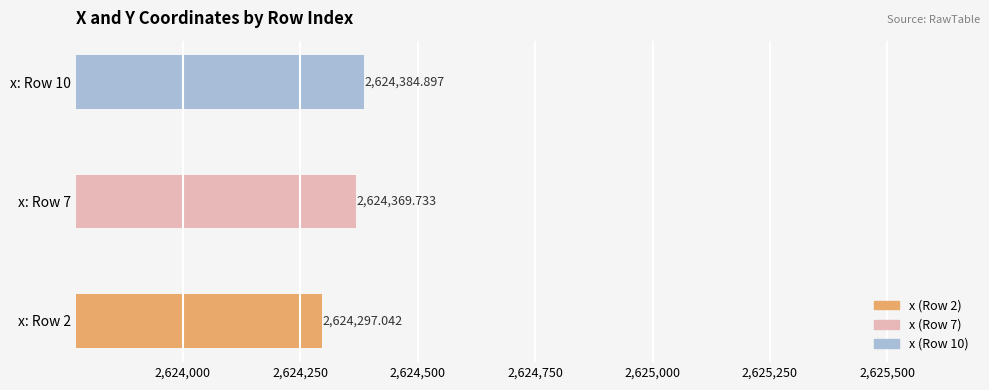

What is the greatest value displayed?

2624384.9